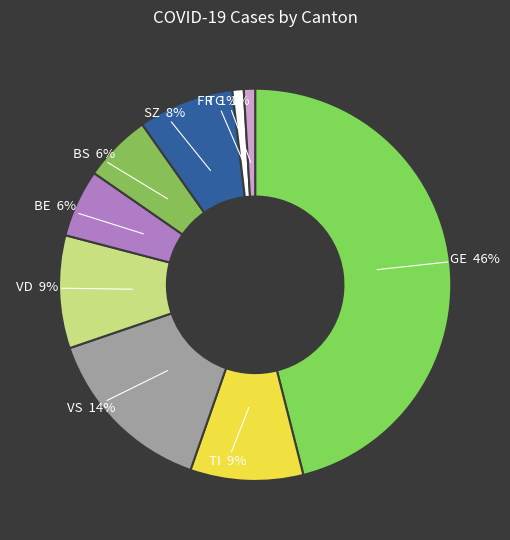

True or false: GE accounts for 59% of the total.

False